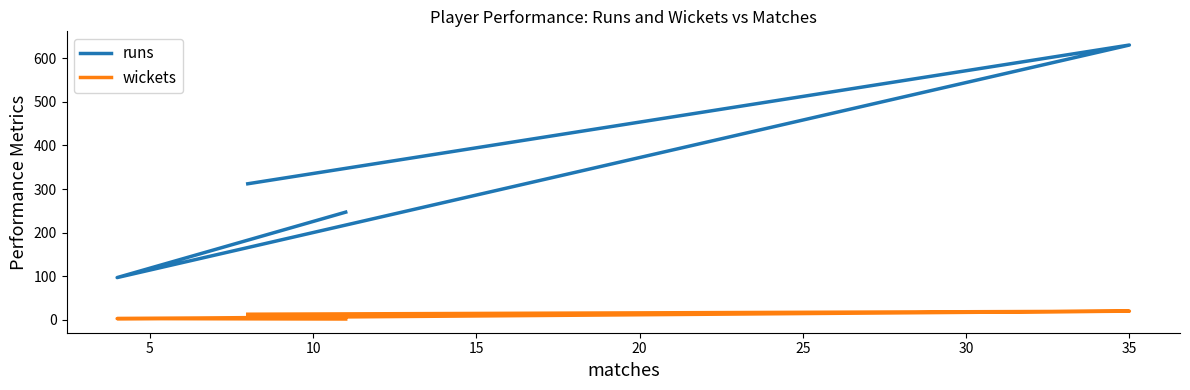

Count the number of categories in the chart.

4